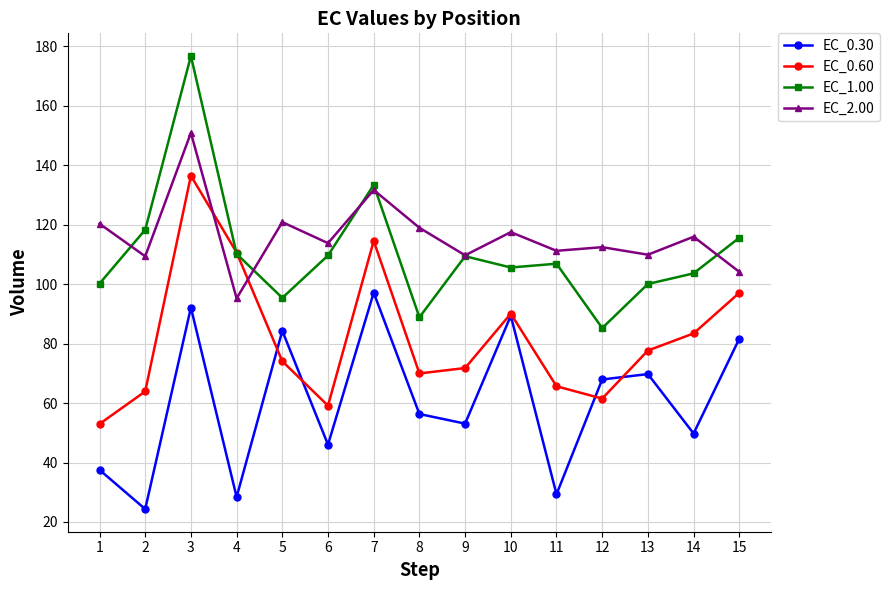

Where is the first local minimum for EC_2.00?

2